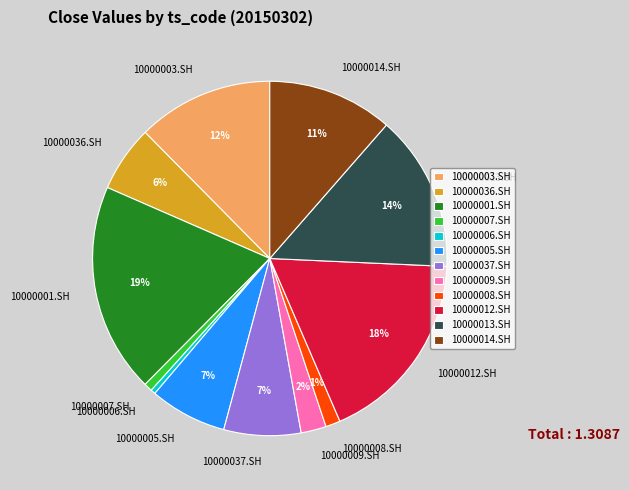

To the nearest percent, what percentage of the pie is 10000003.SH?

12%